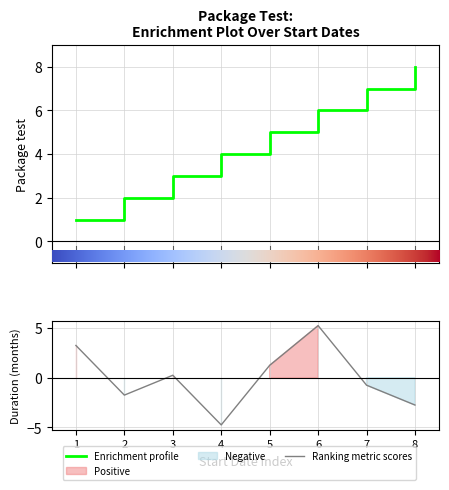

What is the value of the 3rd point from the left?

3